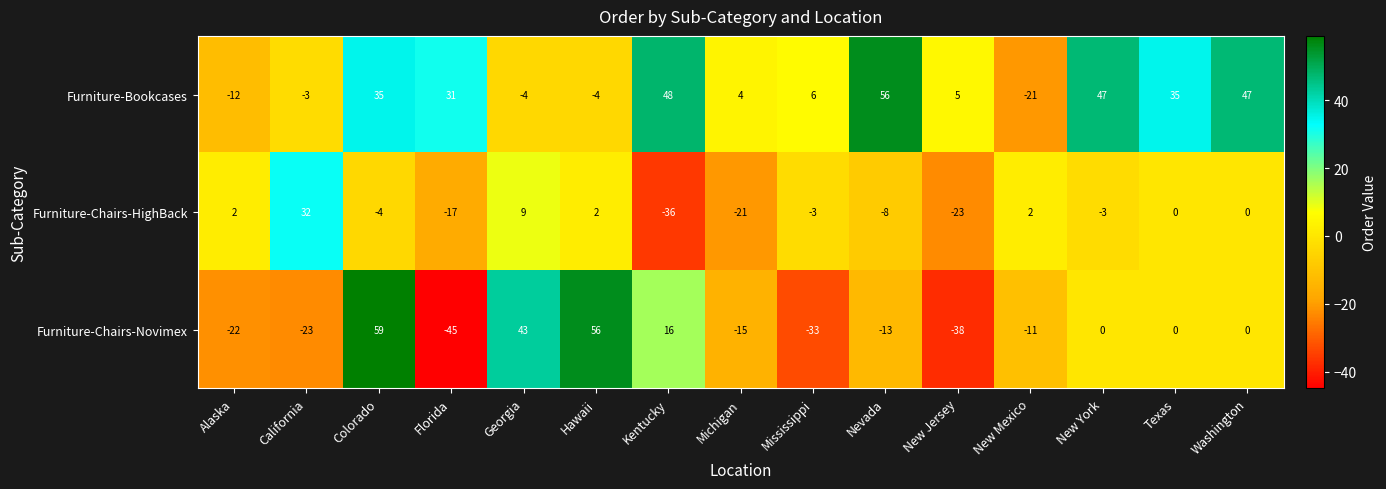

At which category does the chart reach its peak across all series?

Colorado